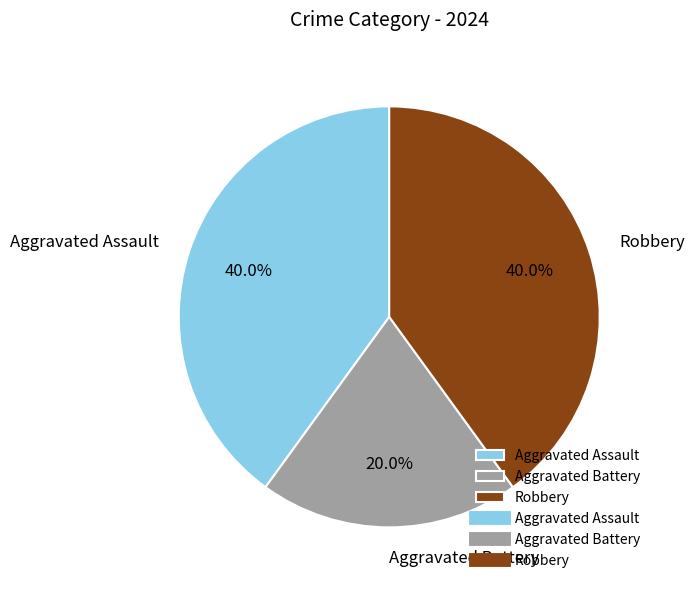

Between Robbery and Aggravated Battery, which is larger?

Robbery